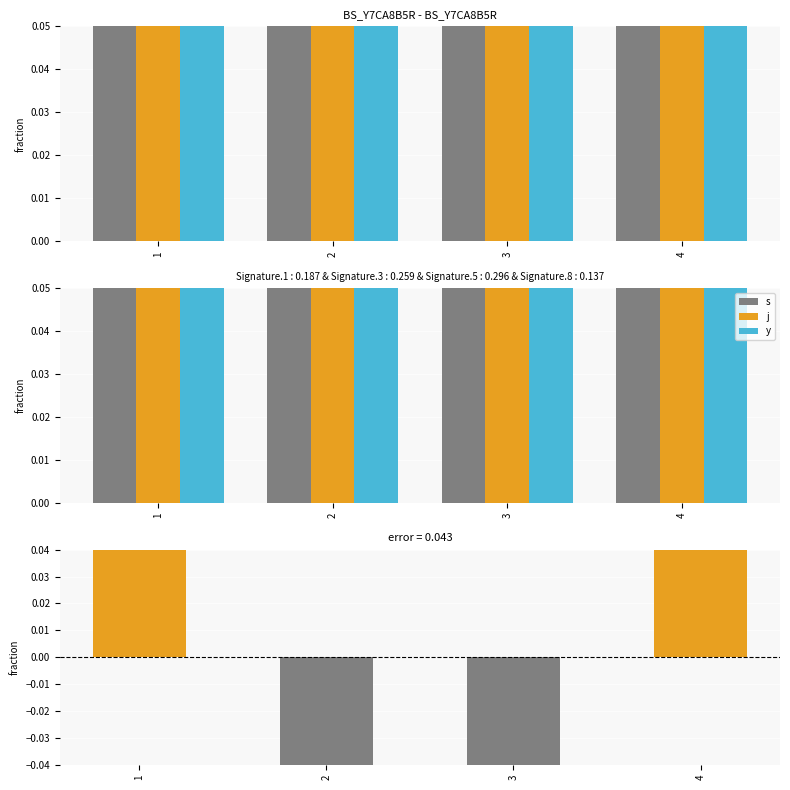

At how many categories does at least one series exceed 0?

4